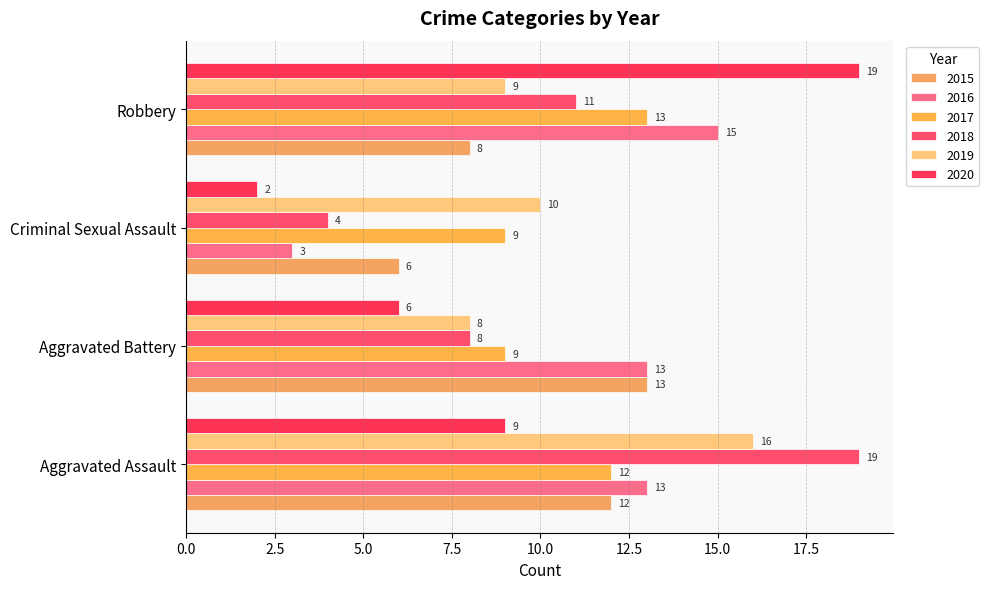

How many values in the 2019 series are below 10?

2